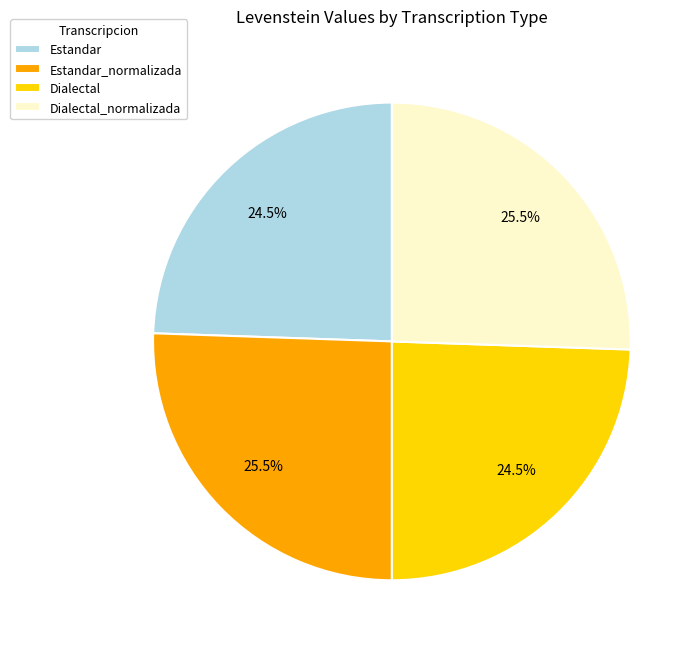

True or false: Dialectal_normalizada accounts for 37% of the total.

False